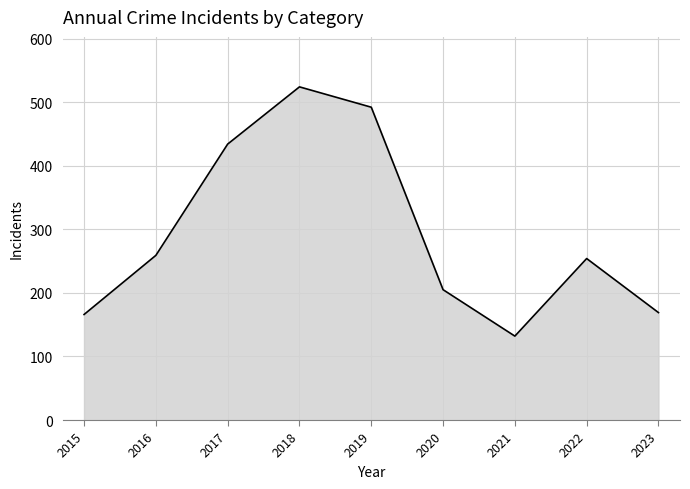

Which category has the highest value across all series?

2018